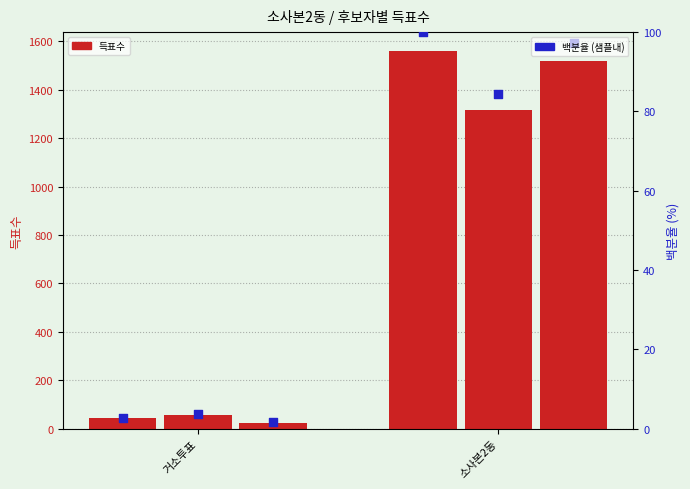

Which has a higher value, 거소투표 or 소사본2동?

소사본2동